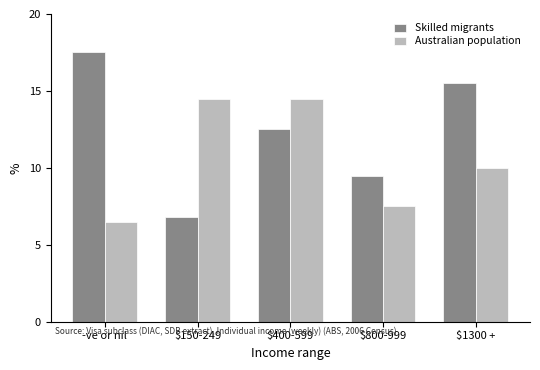

How many values in the Skilled migrants series exceed 12?

3